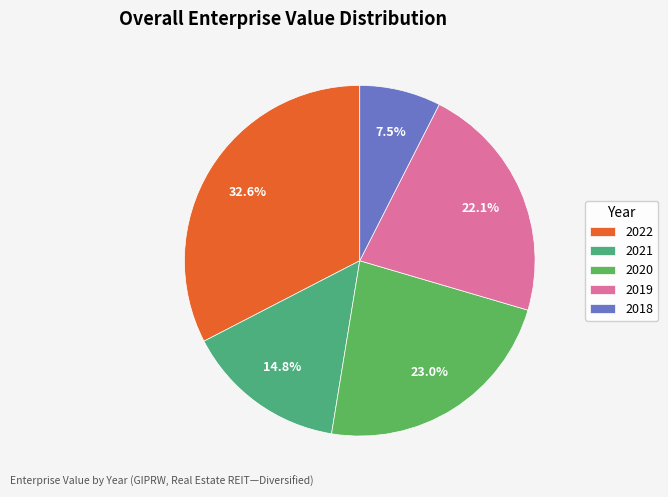

Rank the categories by value from highest to lowest.

2022, 2020, 2019, 2021, 2018